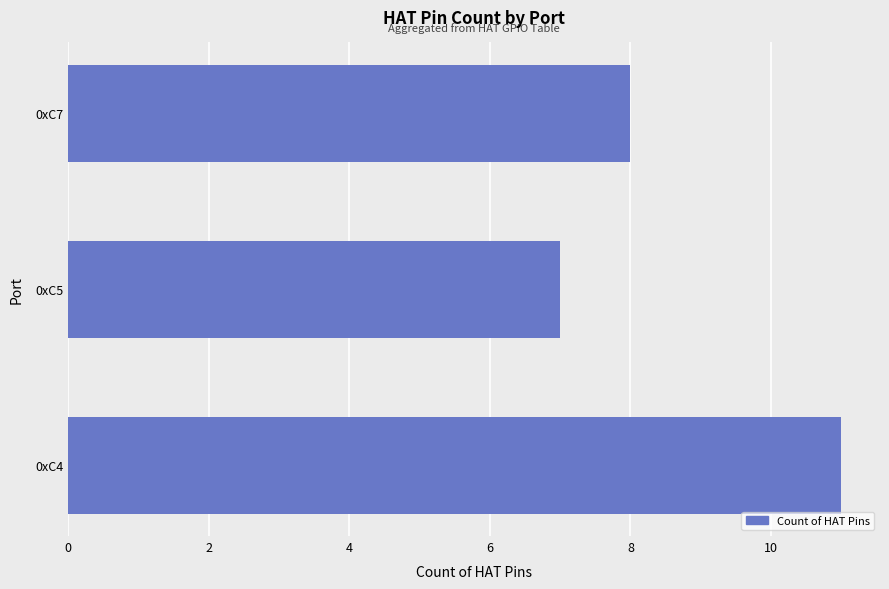

Is it true that the value at 0xC5 is 7?

True